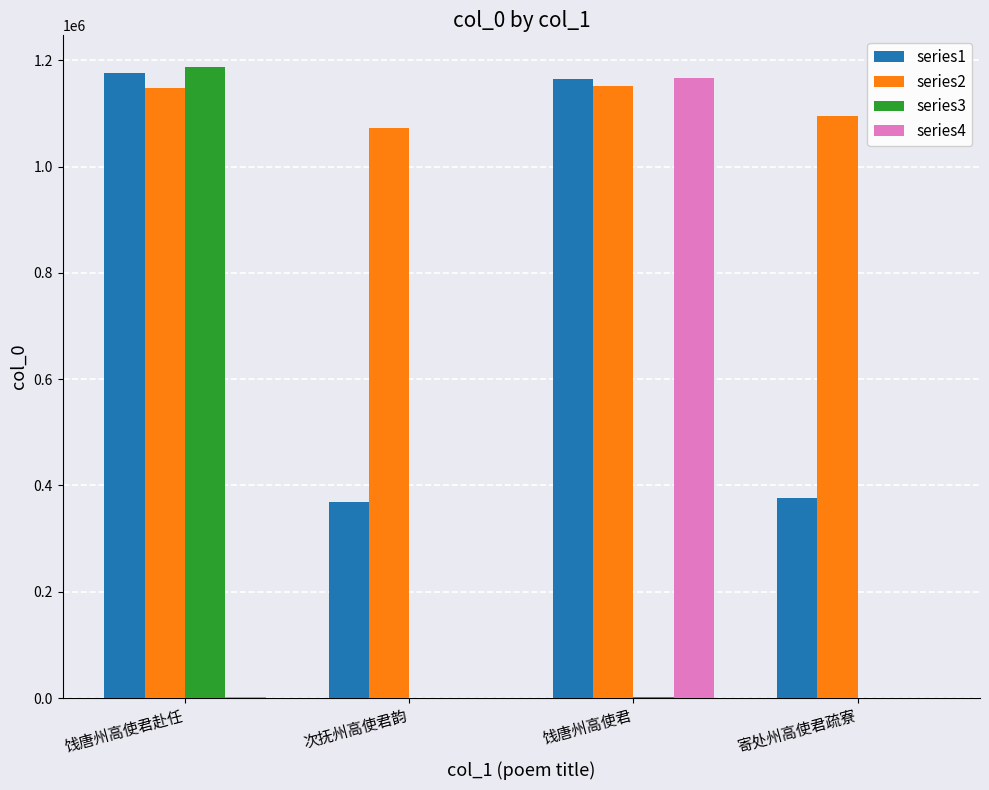

What is the sum of all series1 values?

3087061